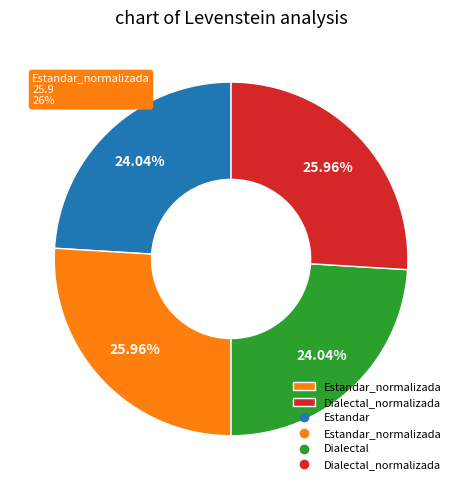

Is there any slice that represents more than half of the pie?

No